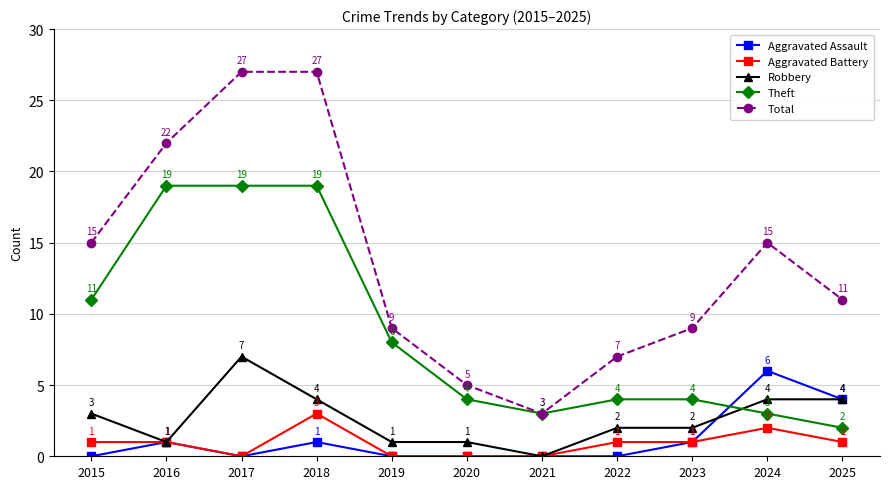

True or false: Total and Aggravated Assault intersect in this chart.

False